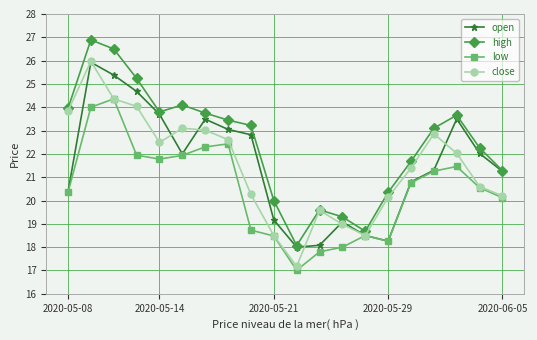

What is the value of the close point at the 5th from the left?

22.5